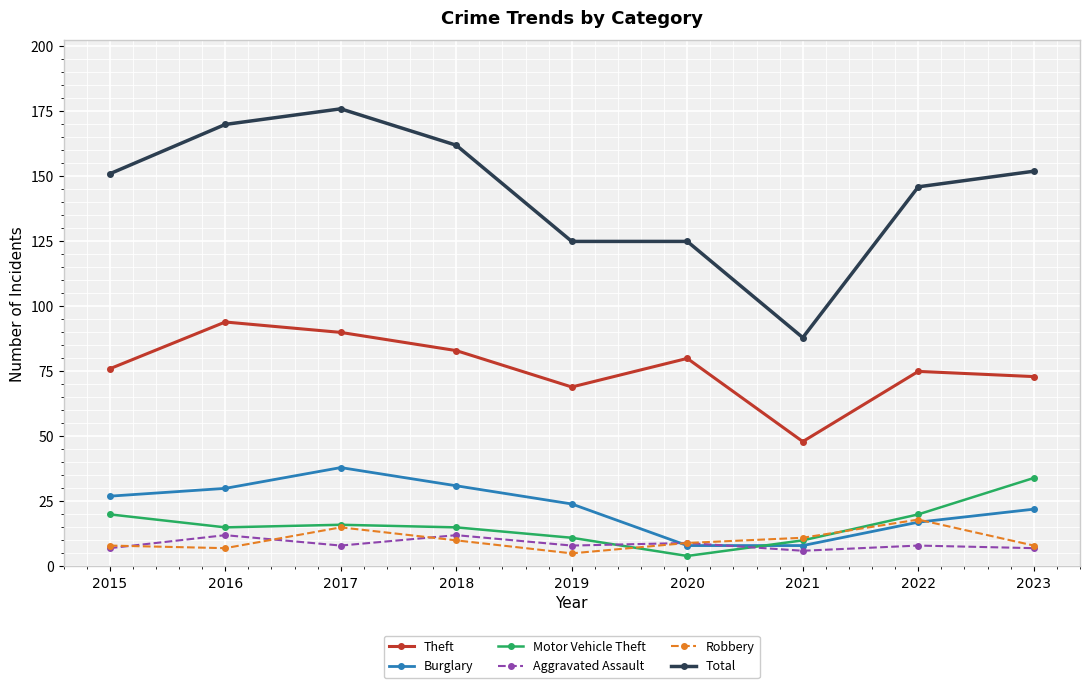

How many categories are shown in the chart?

9